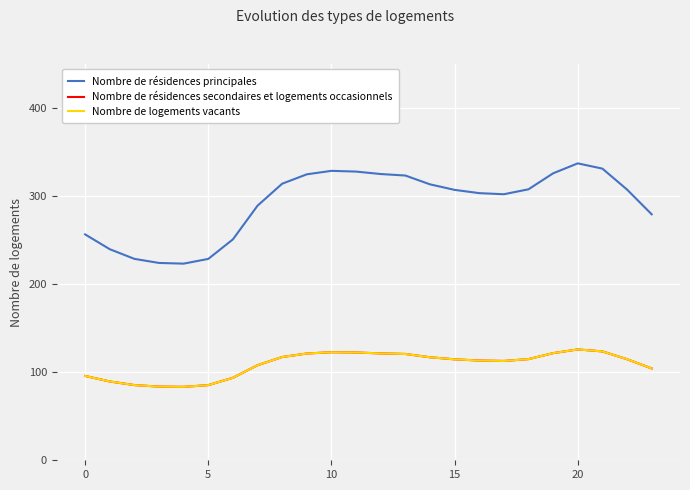

Is this an area chart (filled region under the line)?

No